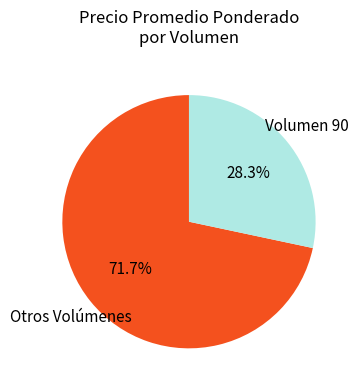

Does any single category account for the majority?

Yes